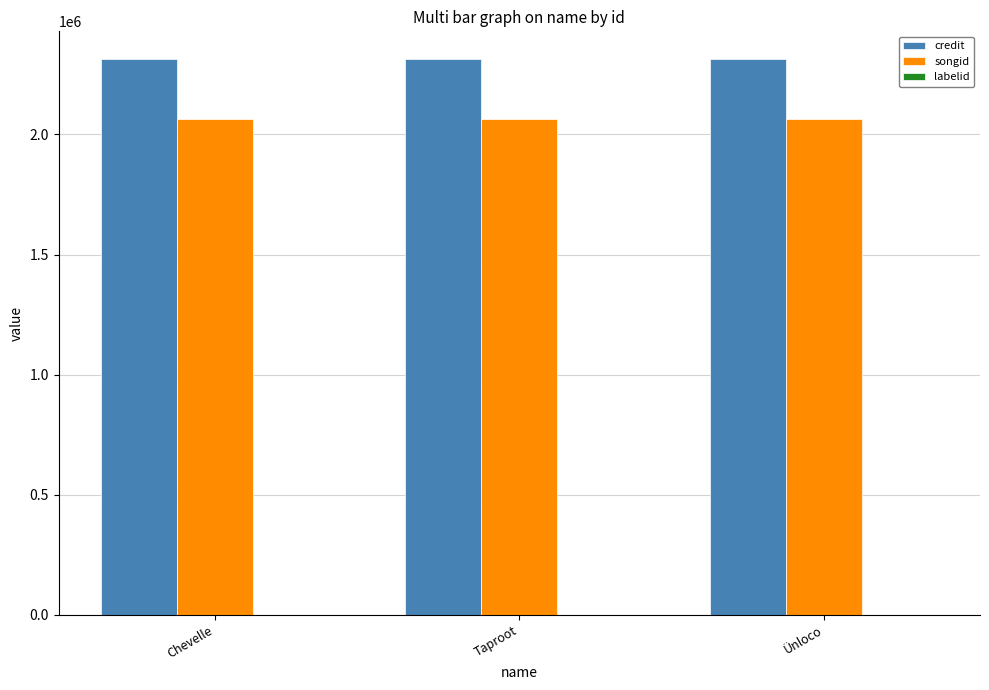

Which series has the largest total across all categories?

credit